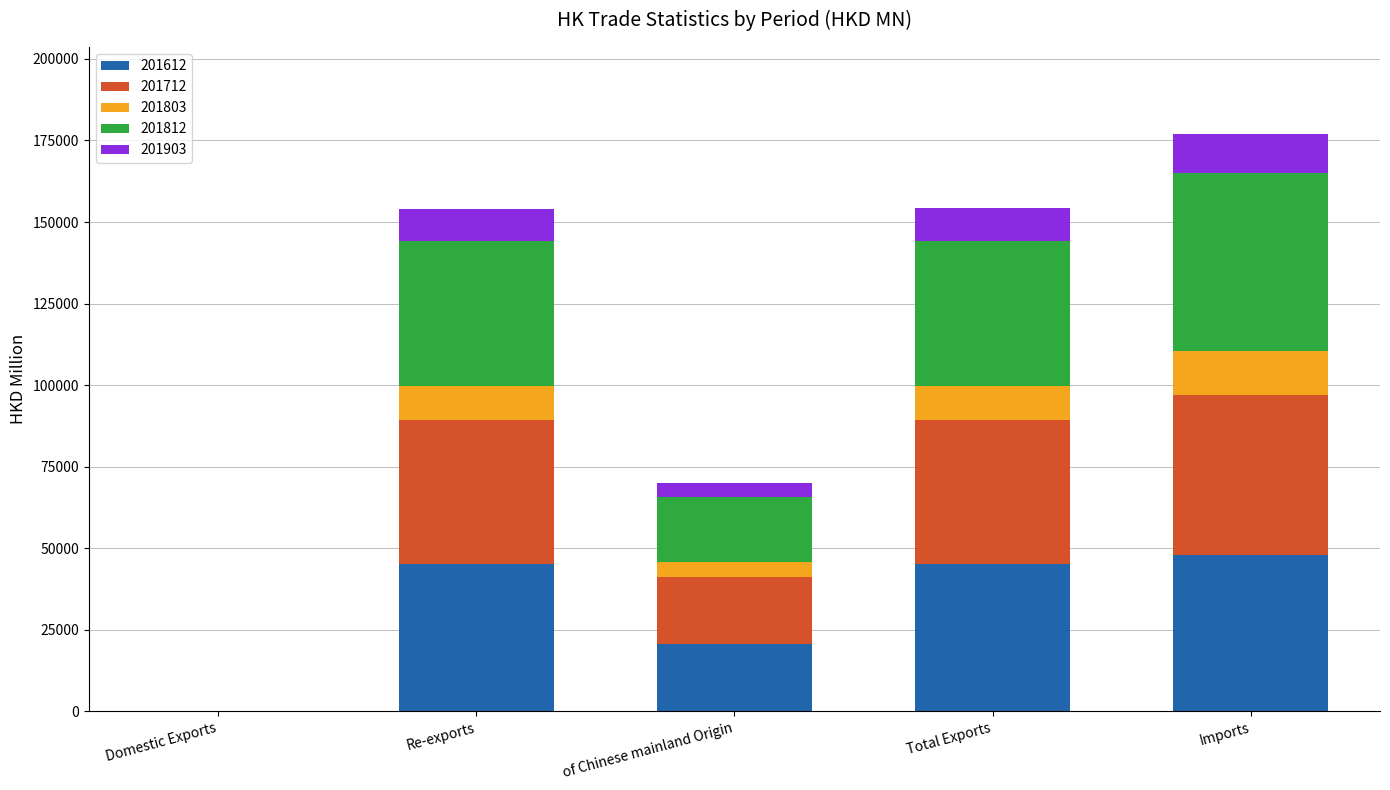

Where is 201612 nearest to the value 24052?

of Chinese mainland Origin